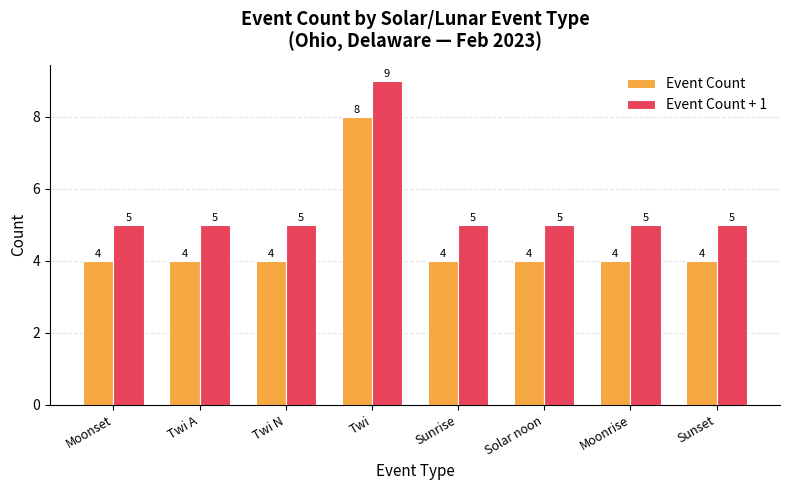

The value of Event Count at Solar noon is 2. True or false?

False